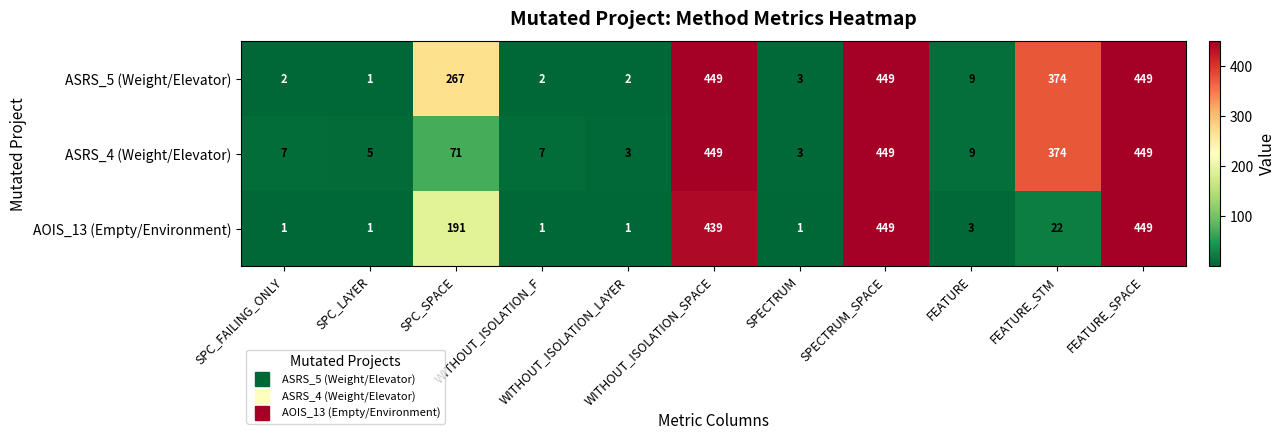

Rank the series by their average value, from lowest to highest.

AOIS_13 (Empty/Environment), ASRS_4 (Weight/Elevator), ASRS_5 (Weight/Elevator)